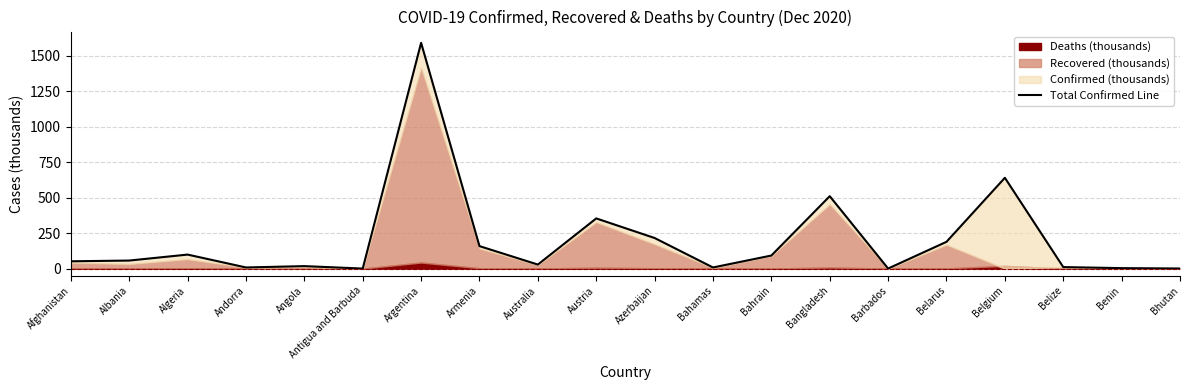

Between Bahamas and Bangladesh, which is larger?

Bangladesh